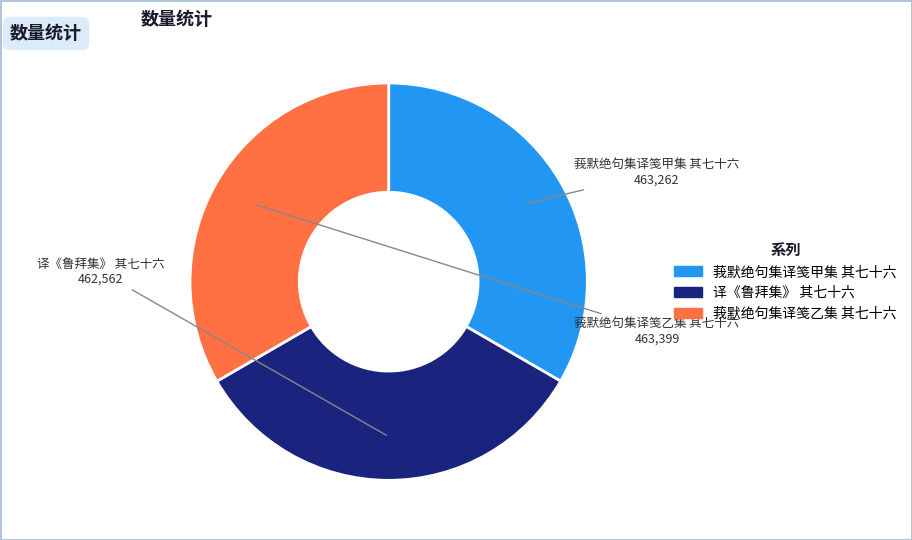

Does any single category account for the majority?

No